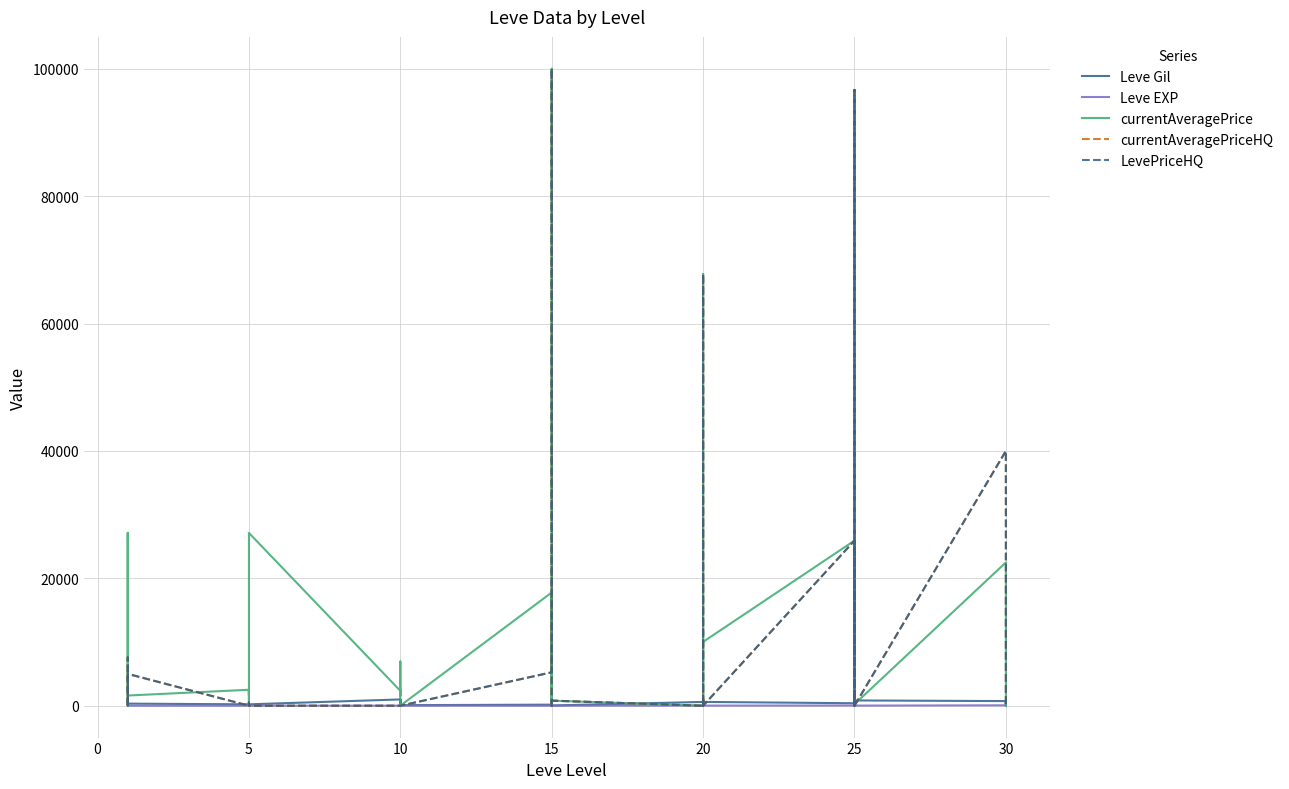

Reading right to left, transcribe all the data shown in this chart.

Leve Gil: 220	640	220	730	830	200	200	830	820	390	600	960	600	600	960	600	40	910	40	170	910	170	90	990	990	990	430	990	220	220	220	220	110	220	330	690	690	115	114	160
Leve EXP: 52	40	52	67	21	47	47	21	30	36	21	12	21	21	12	21	13	18	13	7	18	7	13	9	9	9	8	9	5	5	5	5	4	5	1	1	1	630	630	1
currentAveragePrice: 0	0	0	22499	238	0	96661	10000	9530	25928	10023	1000	9998	67769	0	0	800	17250	1000	500	99995	17778	10	2419	2393	6945	1605	2342	27127	2392	160	2417	1648	2507	1602	27119	1750	0	3647	27128
currentAveragePriceHQ: 0	0	0	39999	0	0	96661	10000	0	25928	0	1000	0	67769	0	0	800	0	0	500	100000	5247	0	0	0	0	0	0	0	0	150	500	0	0	5000	0	0	0	7572	0
LevePriceHQ: 0	0	0	39999	0	0	96661	10000	0	25928	0	1000	0	67769	0	0	800	0	0	500	100000	5247	0	0	0	0	0	0	0	0	150	500	0	0	5000	0	0	0	7572	0